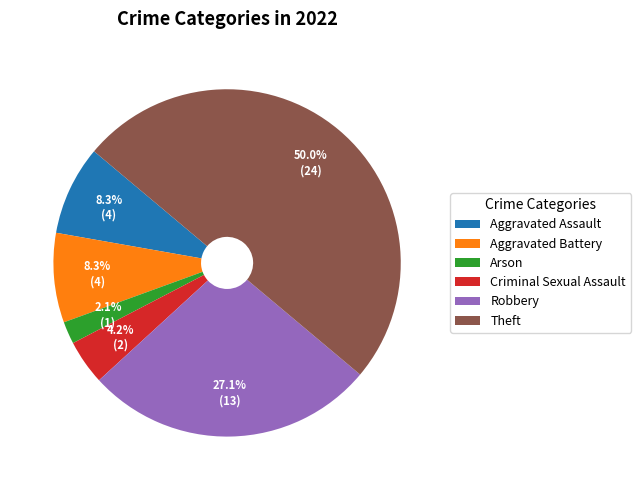

To the nearest percent, what is the combined percentage of Robbery and Aggravated Assault?

35%